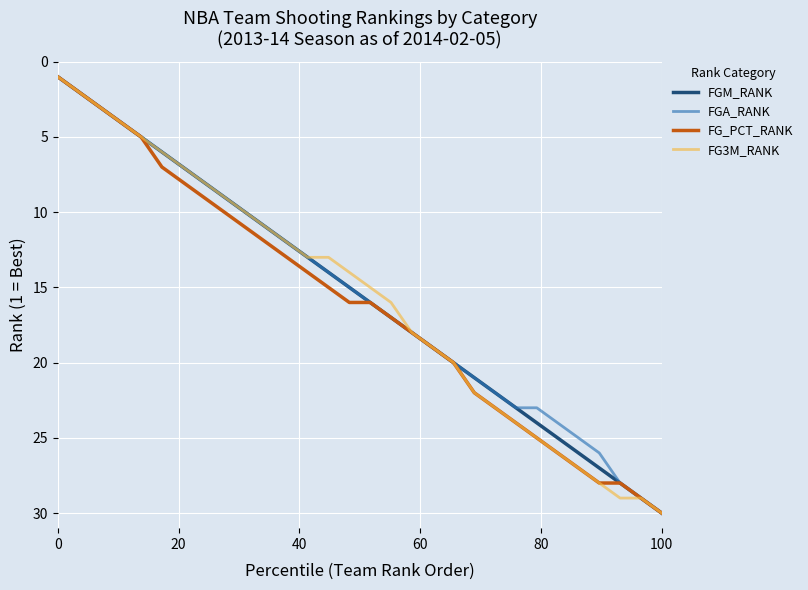

Which category has the highest value in the FG_PCT_RANK series?

100